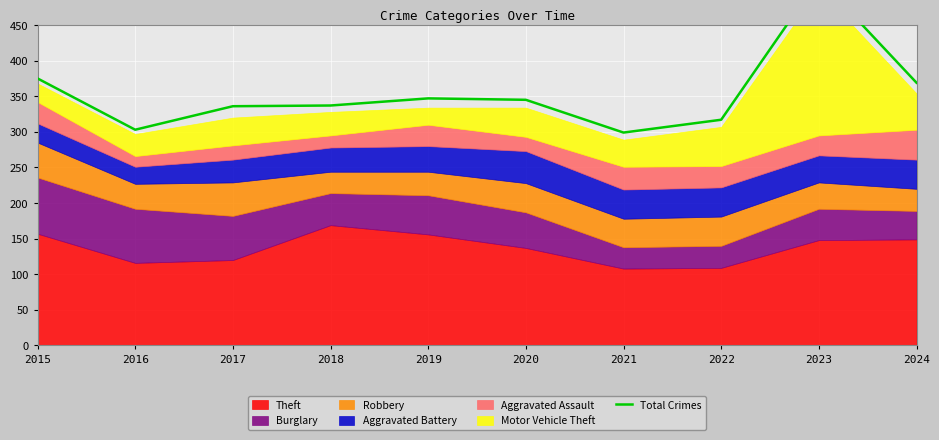

Which has a higher value, 2016 or 2015?

2015